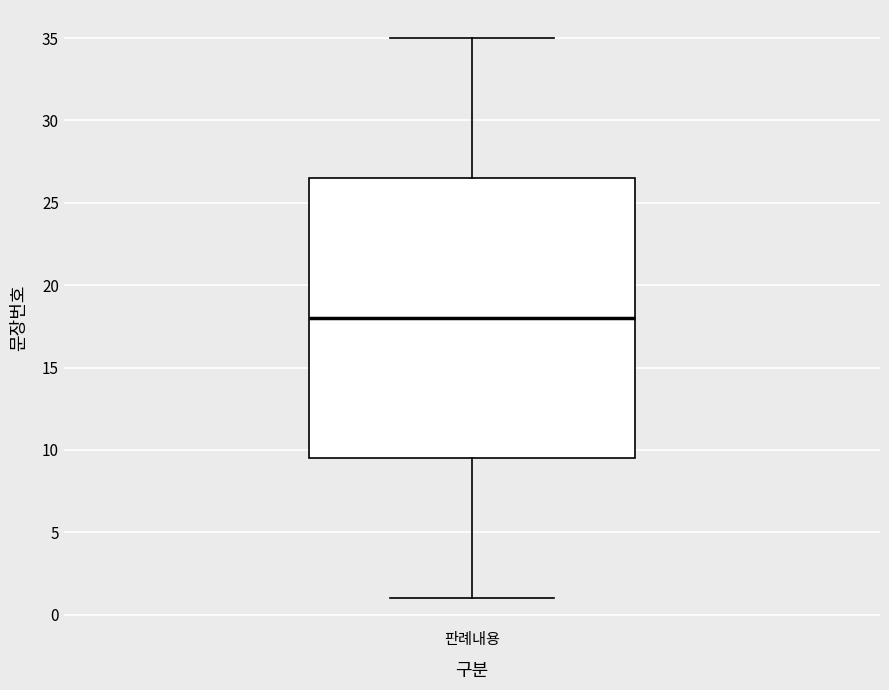

Read this box plot against the y-axis: the position of the median line, the range covered by the box, and the ends of both whiskers. The values are not printed on the chart, so give them approximately, as read against the axis.

median 18.0, box 9.5 to 26.5, whiskers 1.0 to 35.0